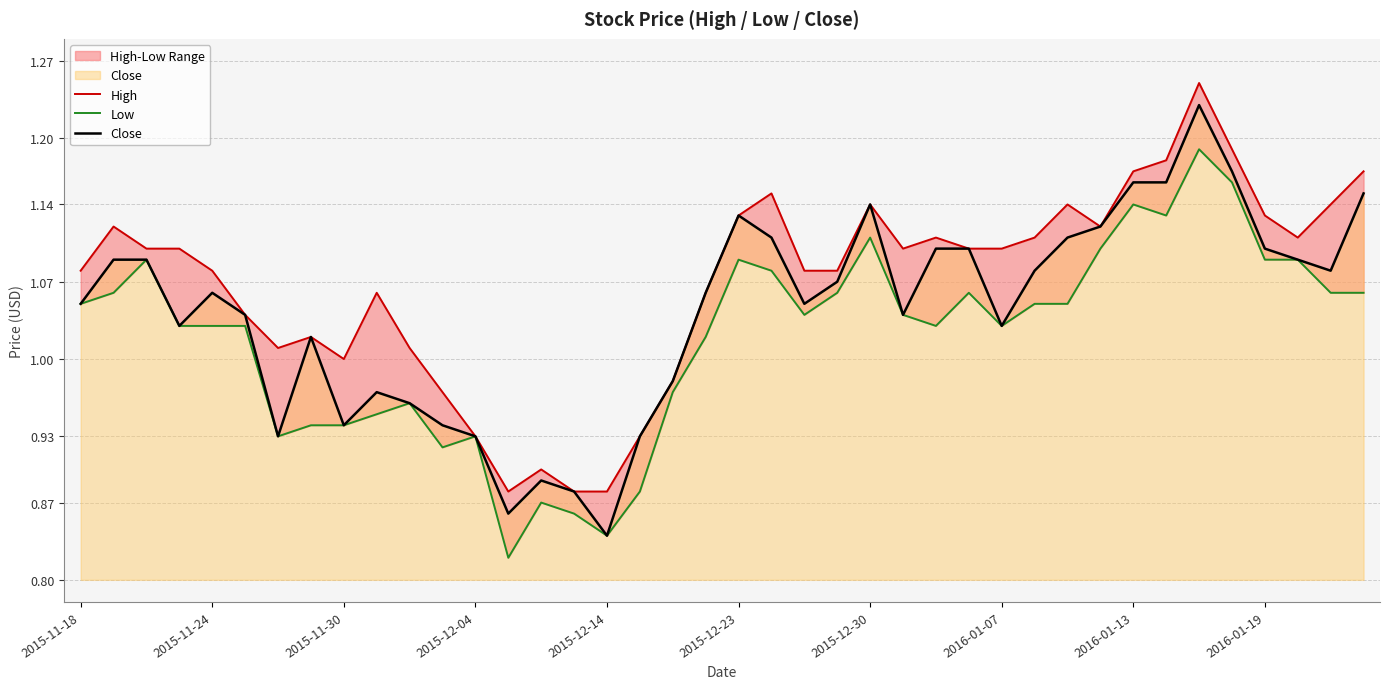

How many interior local peaks does the Low series have?

9